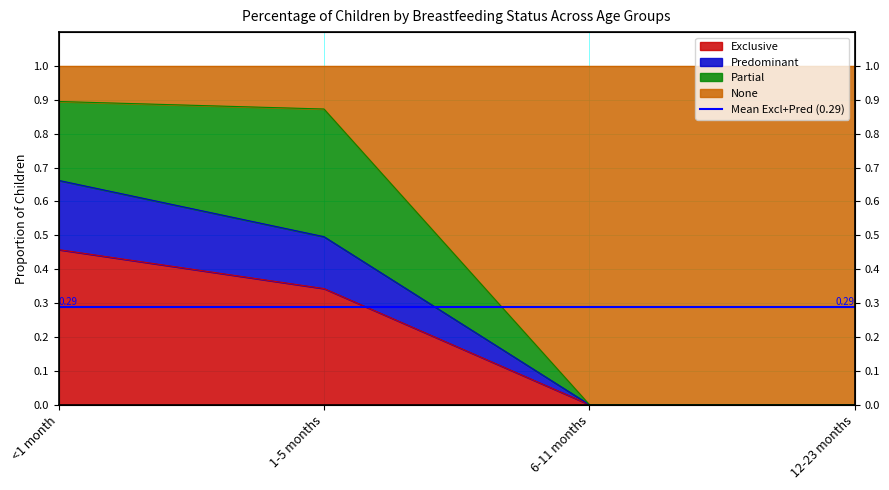

Which series has the widest spread of values?

None